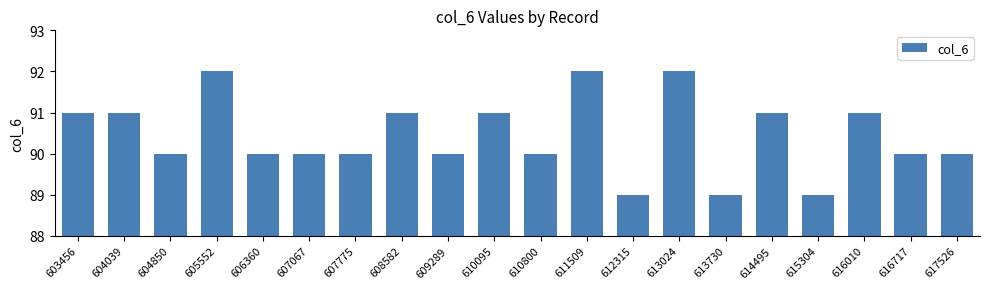

What is the smallest value displayed?

89